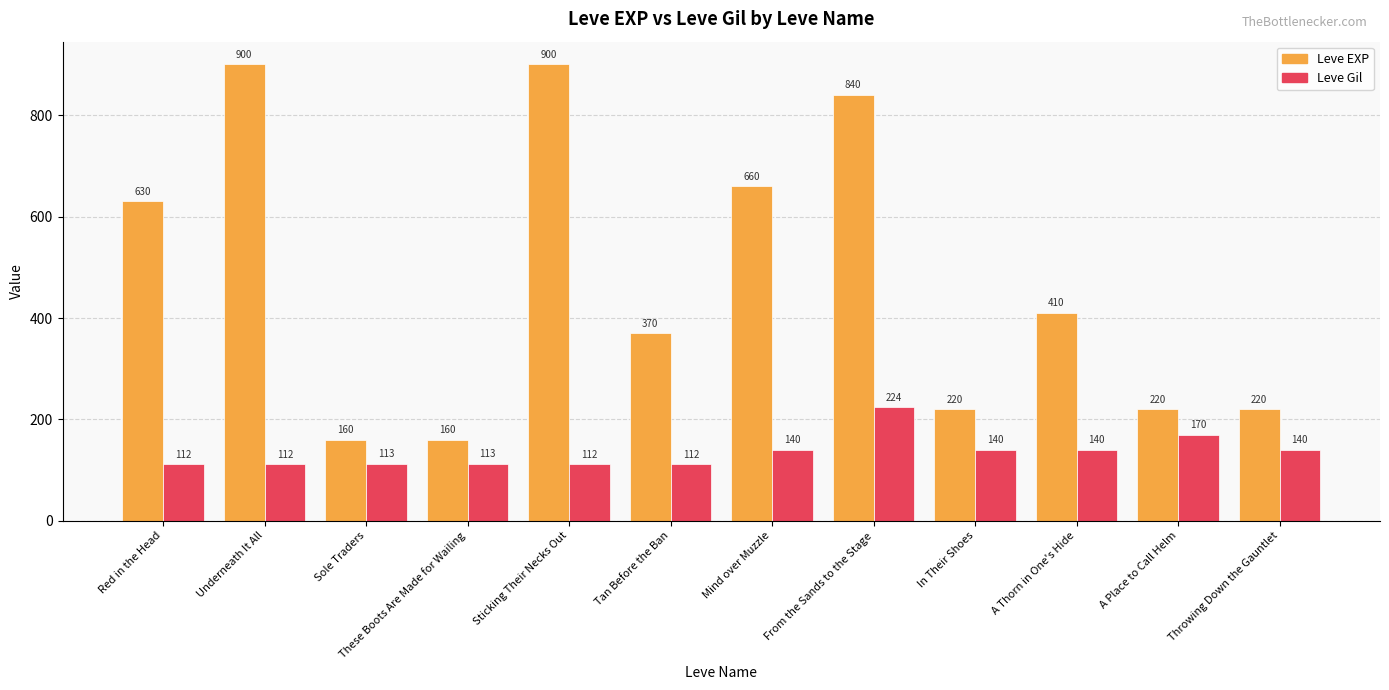

What is the sum of the Leve EXP values at Sticking Their Necks Out and A Thorn in One's Hide?

1310